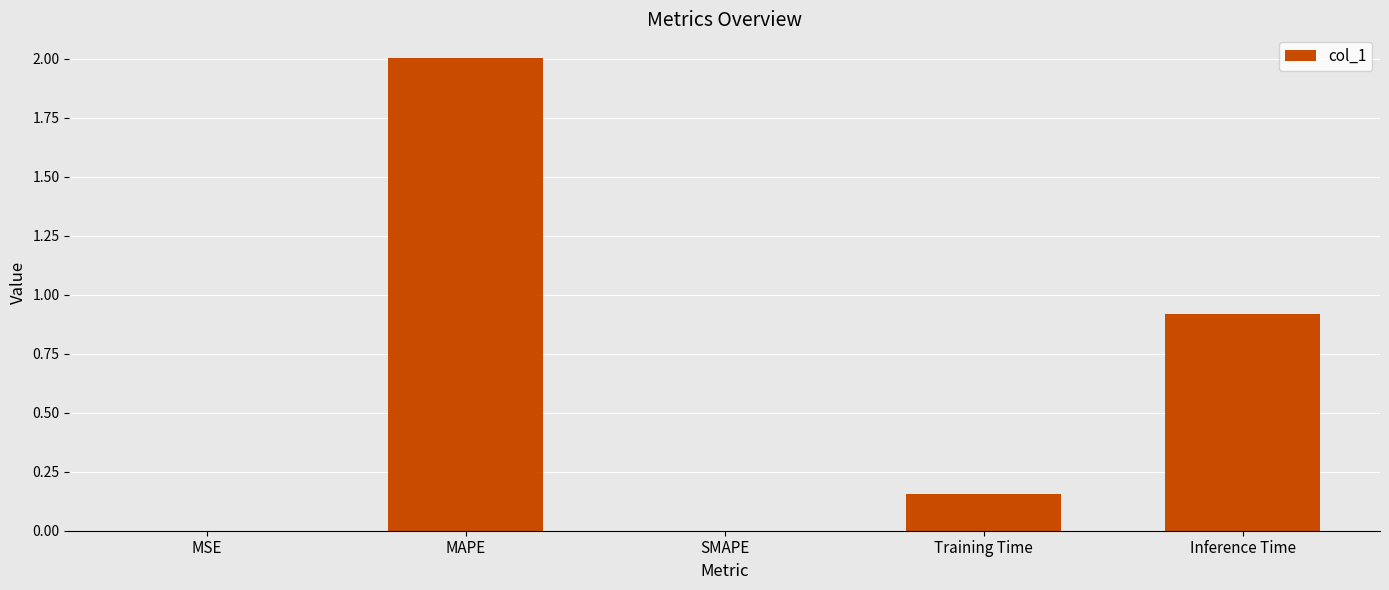

What is the greatest value displayed?

2.0